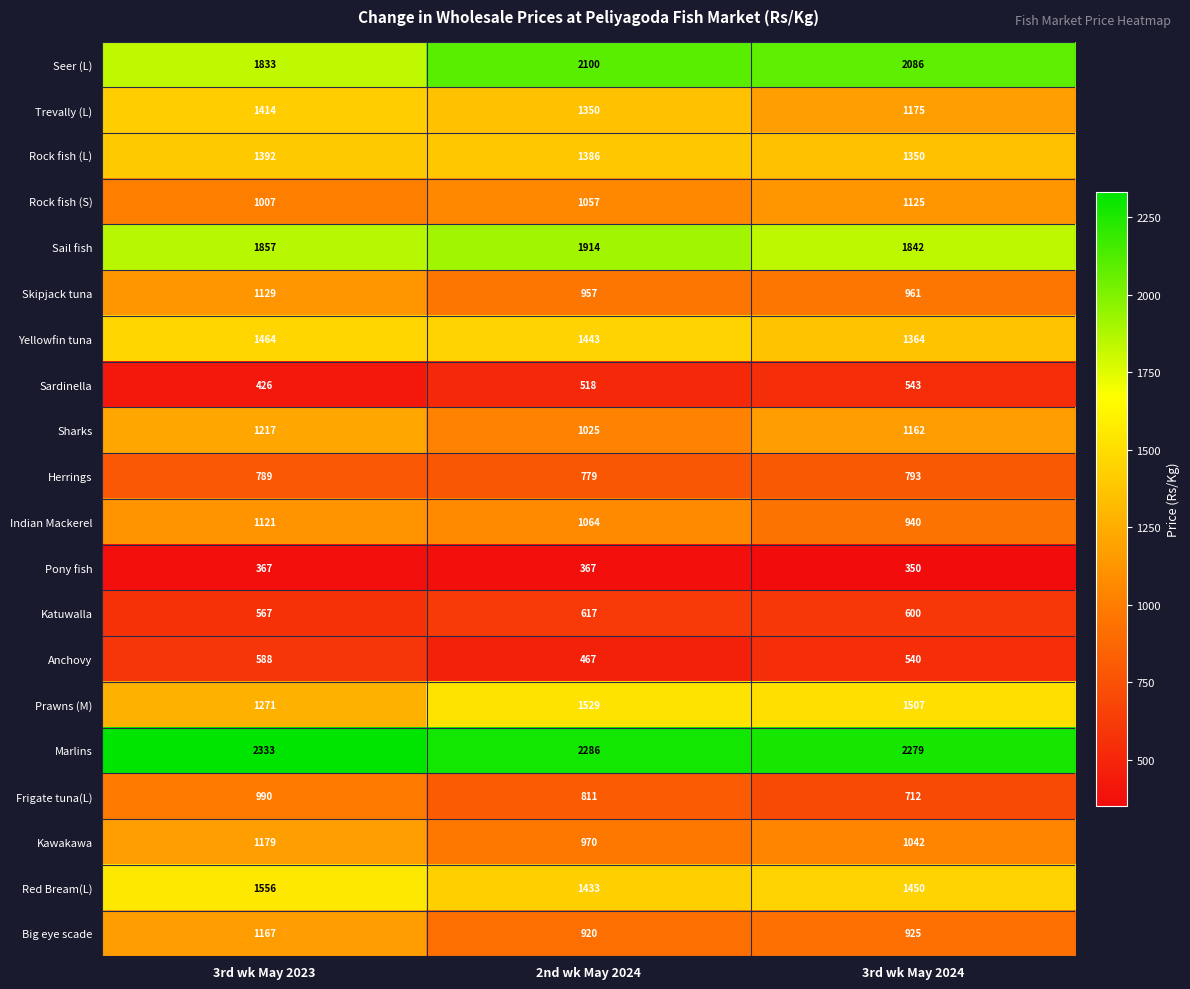

What is the smallest value displayed?

350